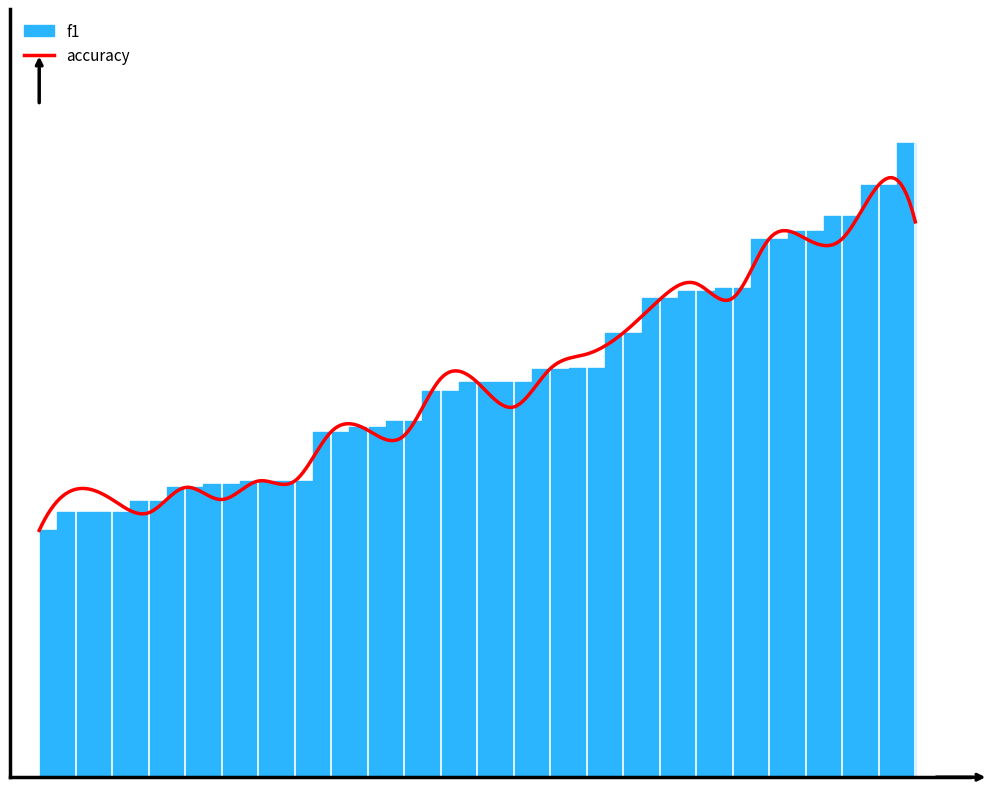

Between which two adjacent categories do f1 and accuracy first intersect?

5 and 6